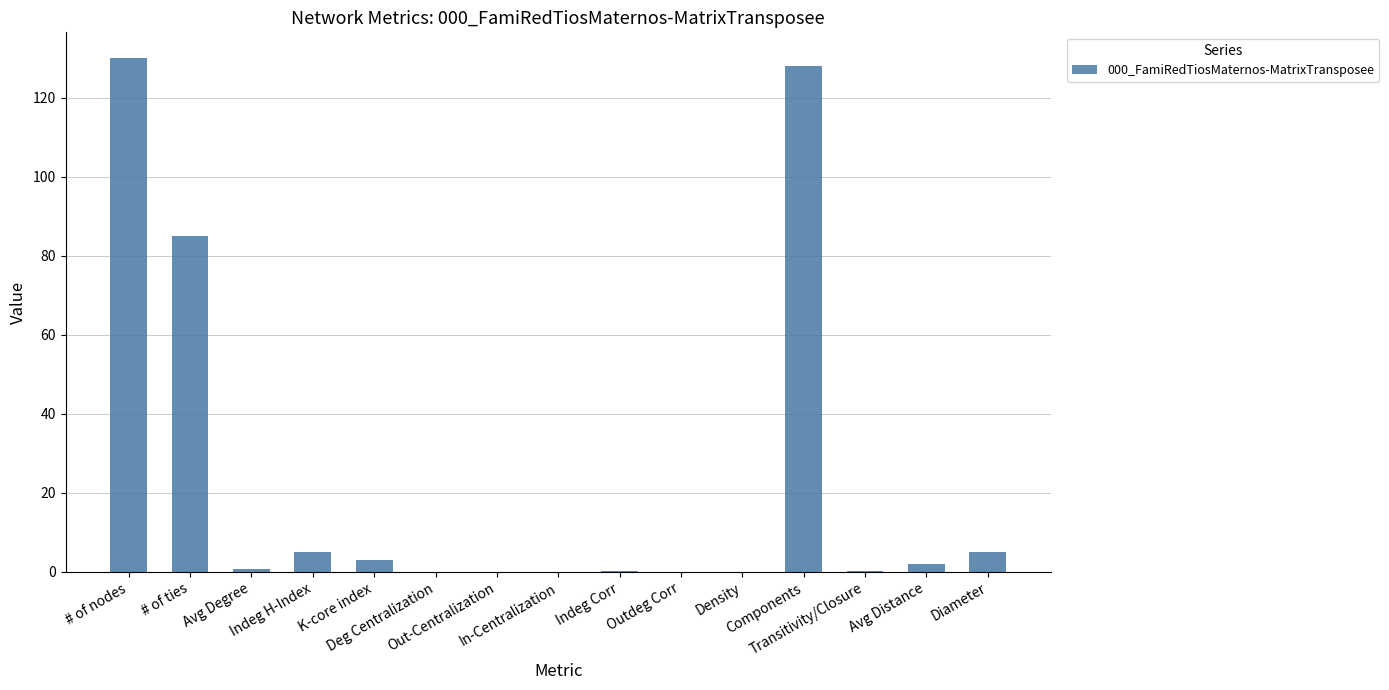

What is the difference between the values at # of nodes and Diameter?

125.0